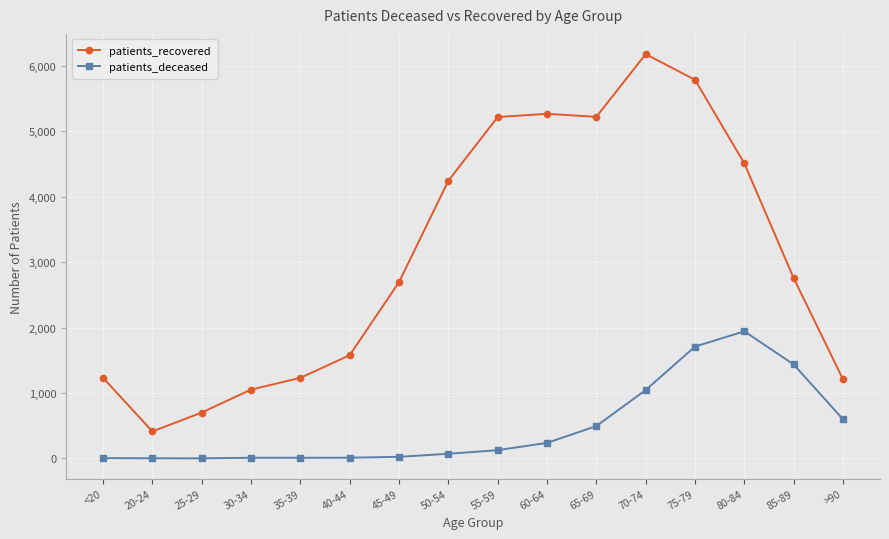

True or false: patients_deceased and patients_recovered intersect in this chart.

False